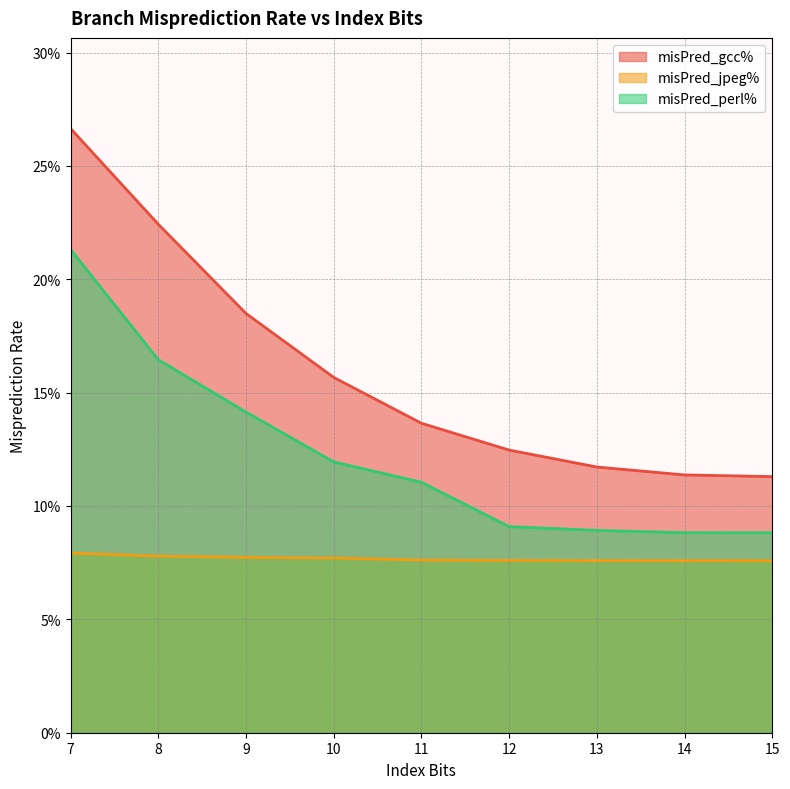

True or false: misPred_gcc% has more than 1 points higher than both neighbors.

False